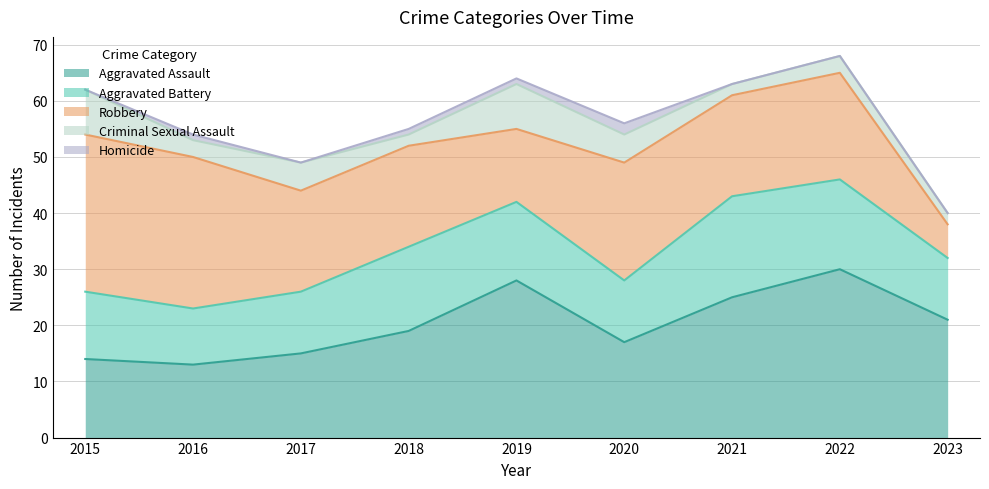

True or false: Aggravated Battery has more than 2 interior local peaks.

False